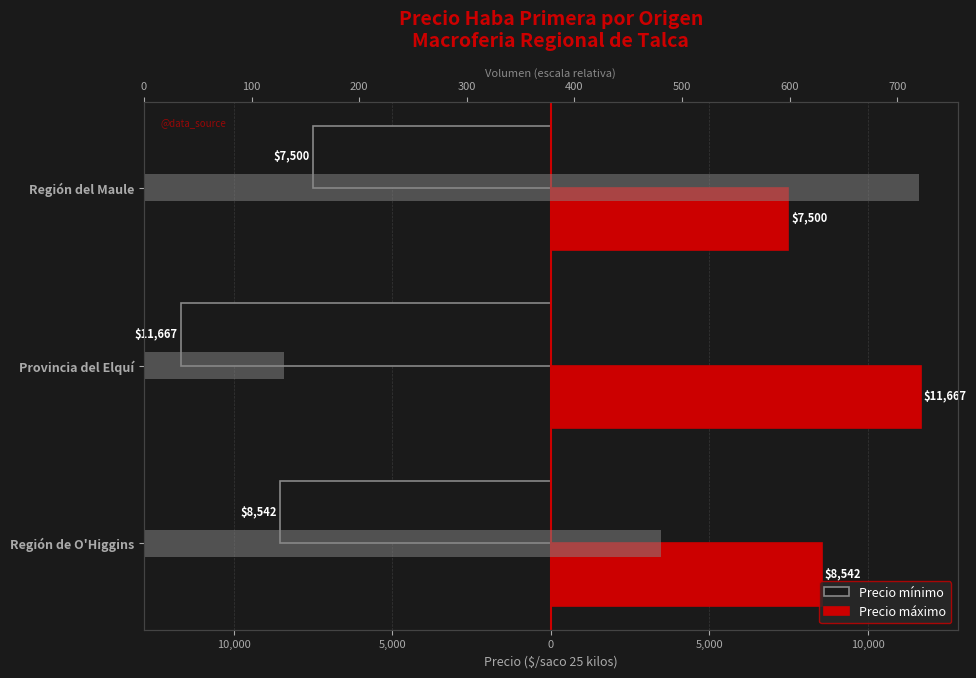

True or false: Volumen (escala) has a value of 480 at Región de O'Higgins.

True